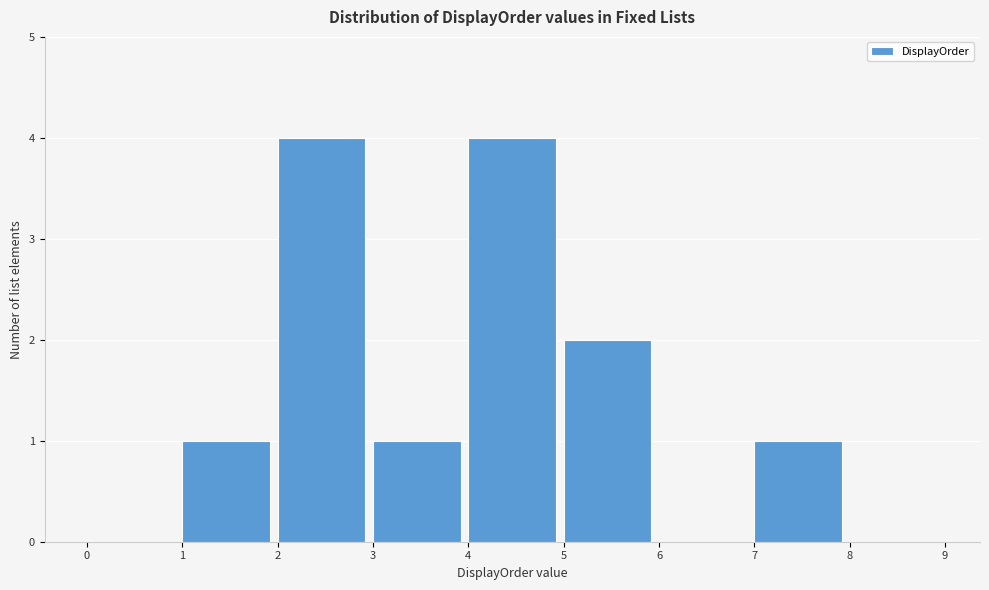

Reading left to right, list every bar in this chart as the range it spans on the x-axis followed by its height. The values are not printed on the chart, so give them approximately, as read against the axis.

0 to 1: 0
1 to 2: 1
2 to 3: 4
3 to 4: 1
4 to 5: 4
5 to 6: 2
6 to 7: 0
7 to 8: 1
8 to 9: 0